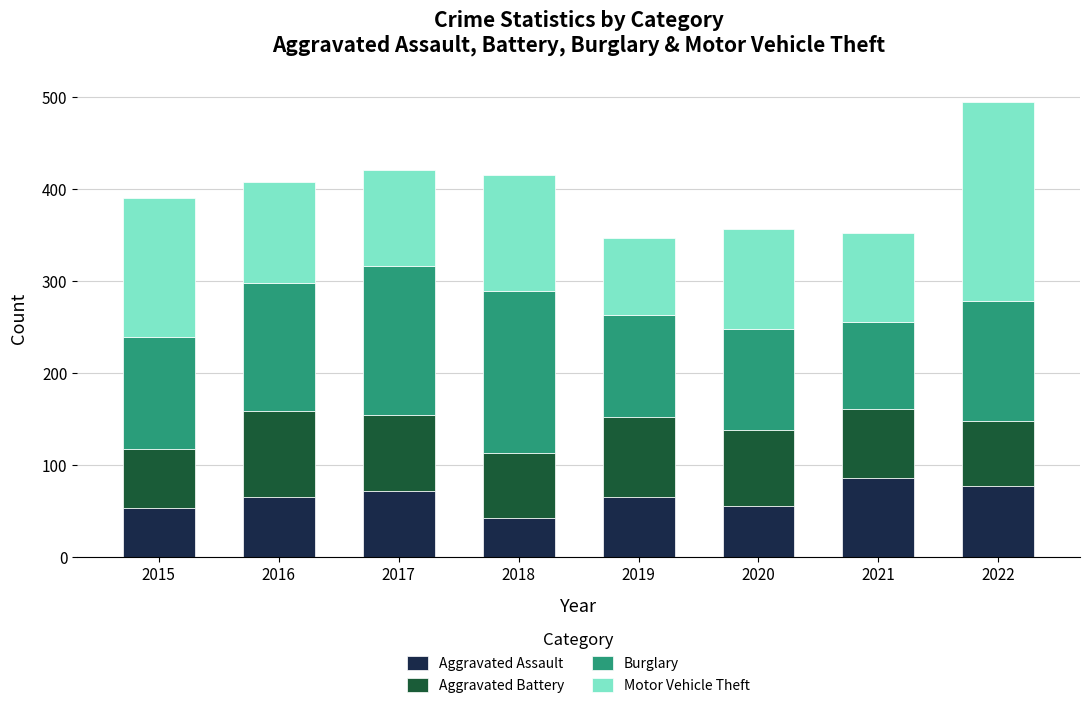

At which category is the sum across all series the highest?

2022